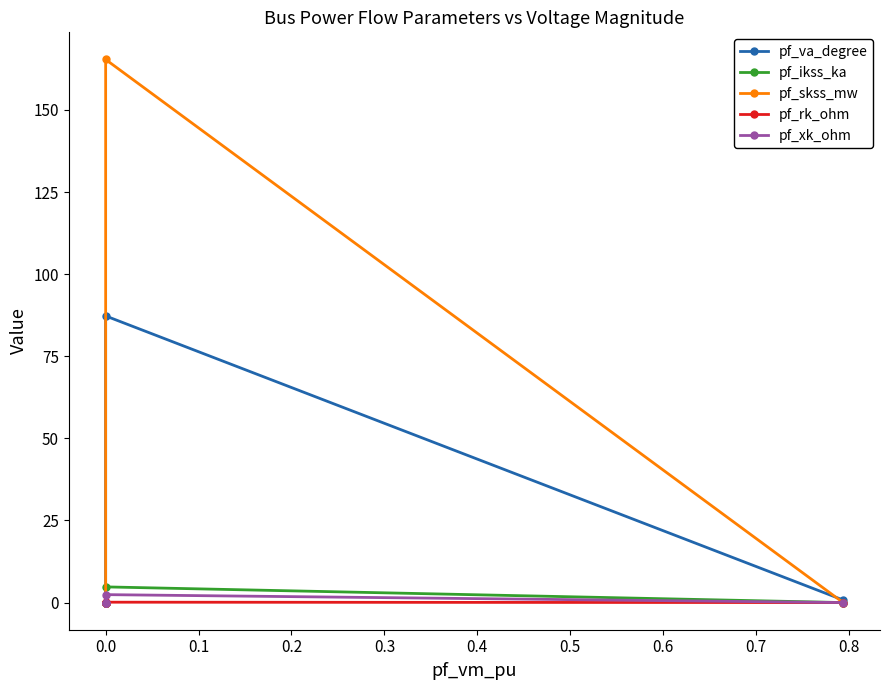

How many values in pf_va_degree are above zero?

2